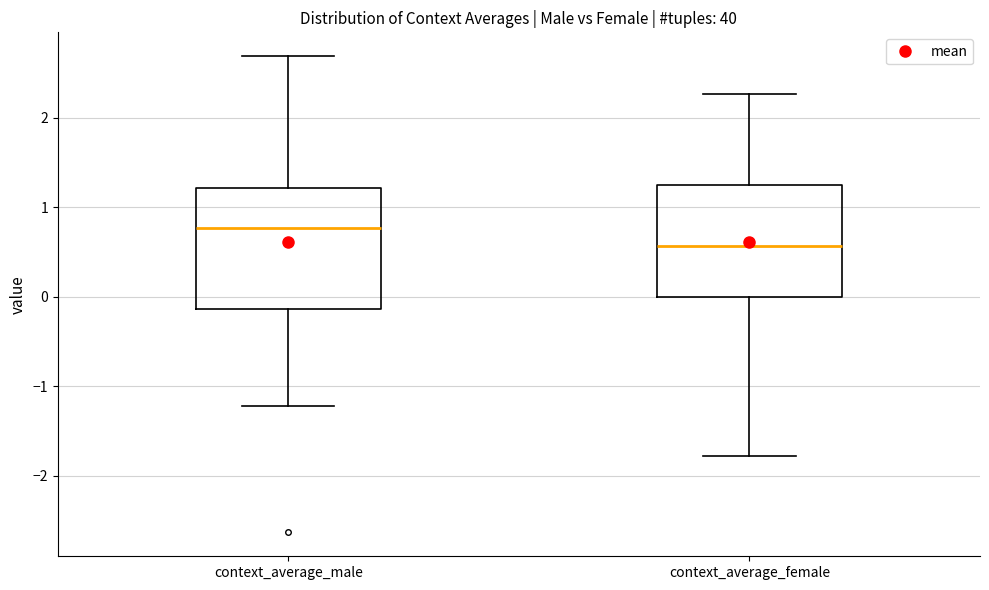

Reading left to right, read every box against the y-axis: the position of its median line, the range the box covers, and the ends of its whiskers. The values are not printed on the chart, so give them approximately, as read against the axis.

context_average_male: median 0.8, box -0.1 to 1.2, whiskers -1.2 to 2.7
context_average_female: median 0.6, box 0.0 to 1.2, whiskers -1.8 to 2.3